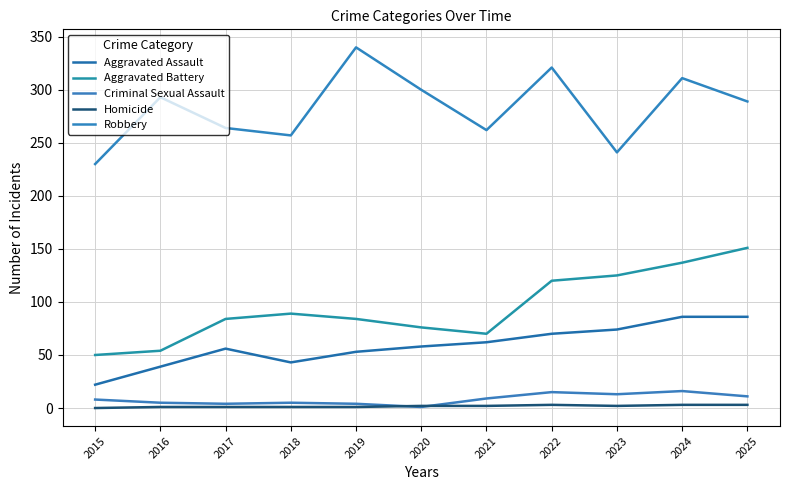

Which category has the highest value in the Aggravated Battery series?

2025